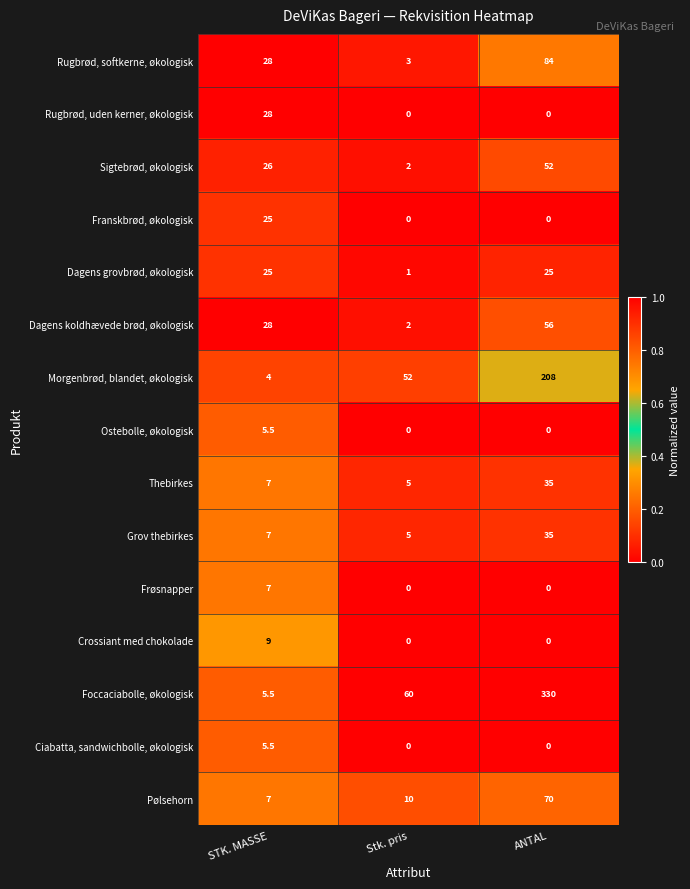

What is the difference between the highest and lowest values at STK. MASSE?

24.0